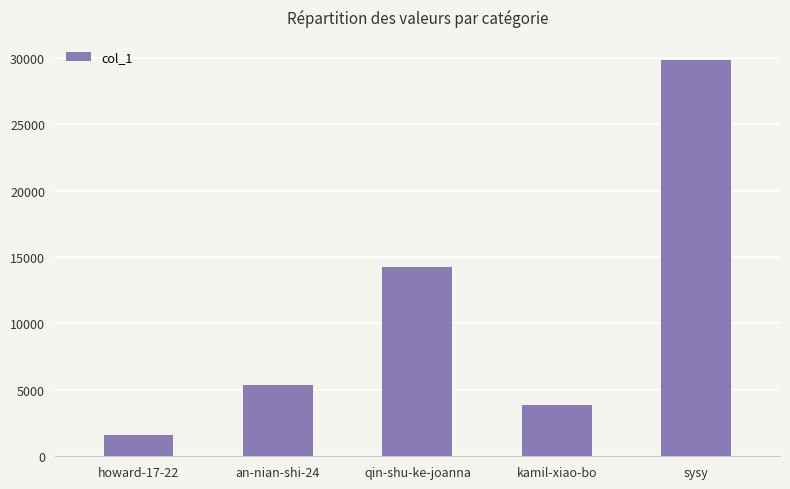

Reading left to right, extract all data points from this chart.

1609	5351	14208	3889	29856